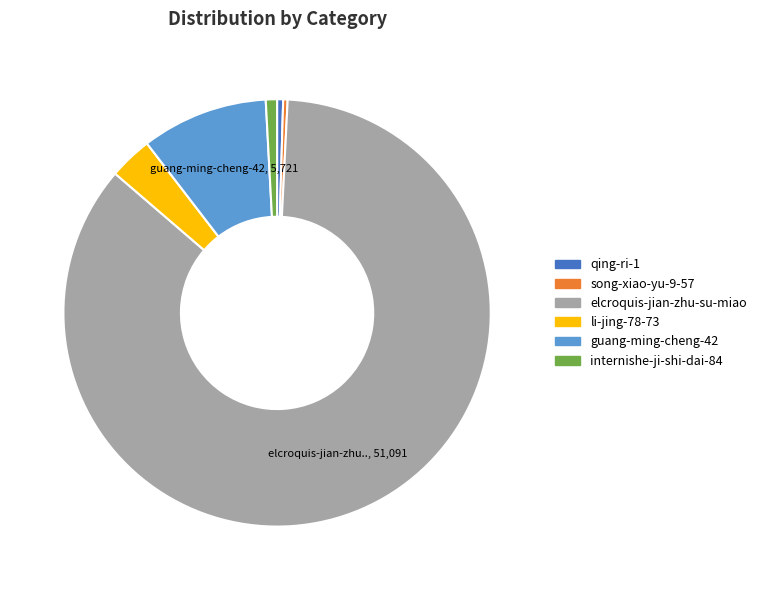

True or false: guang-ming-cheng-42 accounts for 10% of the total.

True